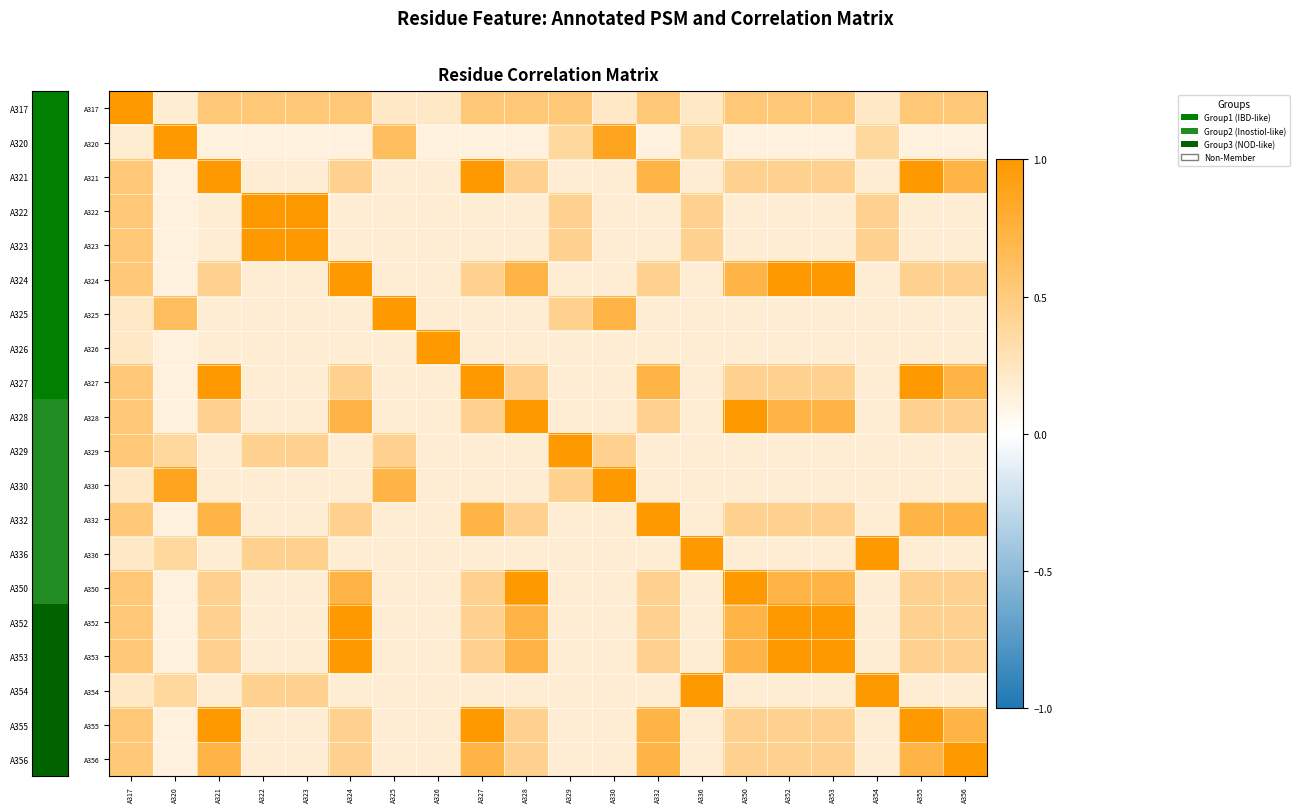

Which has a higher value, A320 or A328?

A328